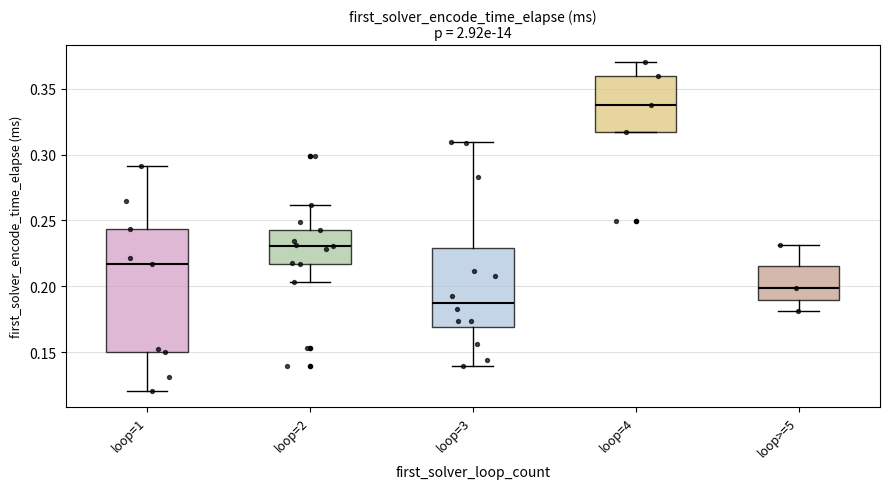

Where does the upper whisker of the box for loop=3 end on the y-axis? The values are not printed on the chart, so give them approximately, as read against the axis.

0.310